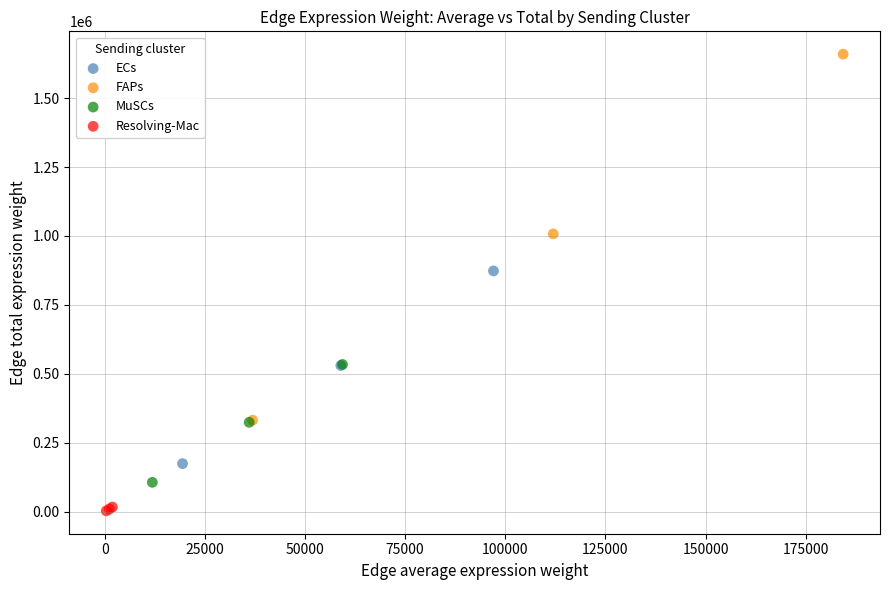

Which series has the largest Y range (max minus min)?

FAPs